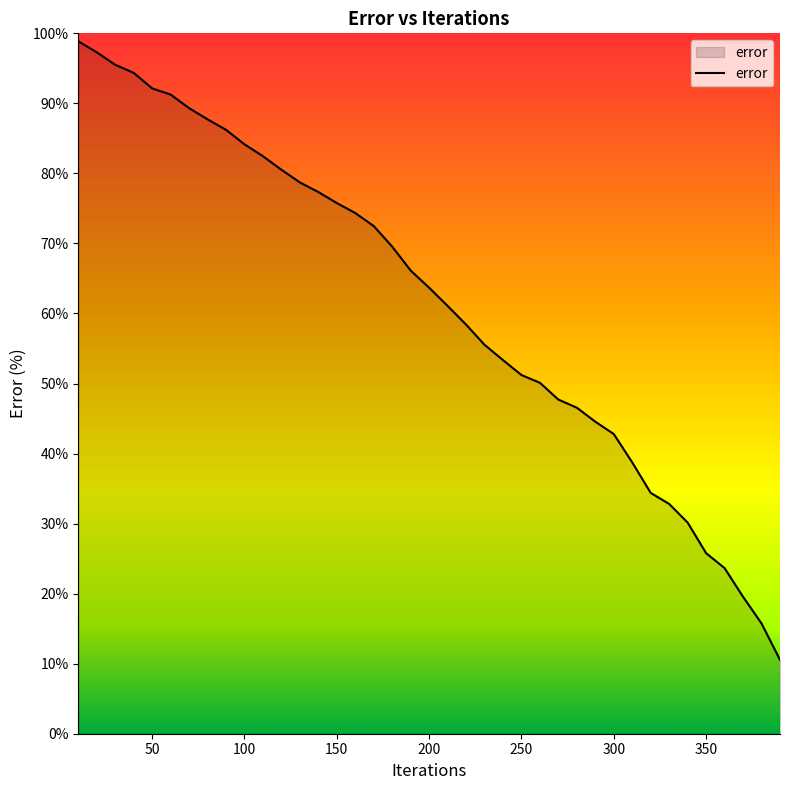

What is the maximum value shown in the chart?

98.9